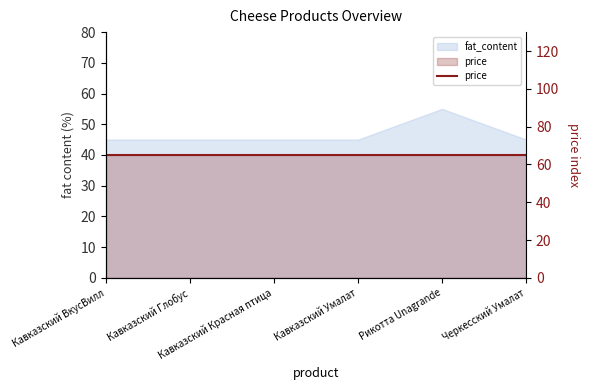

At which label is the value closest to 50?

Кавказский ВкусВилл